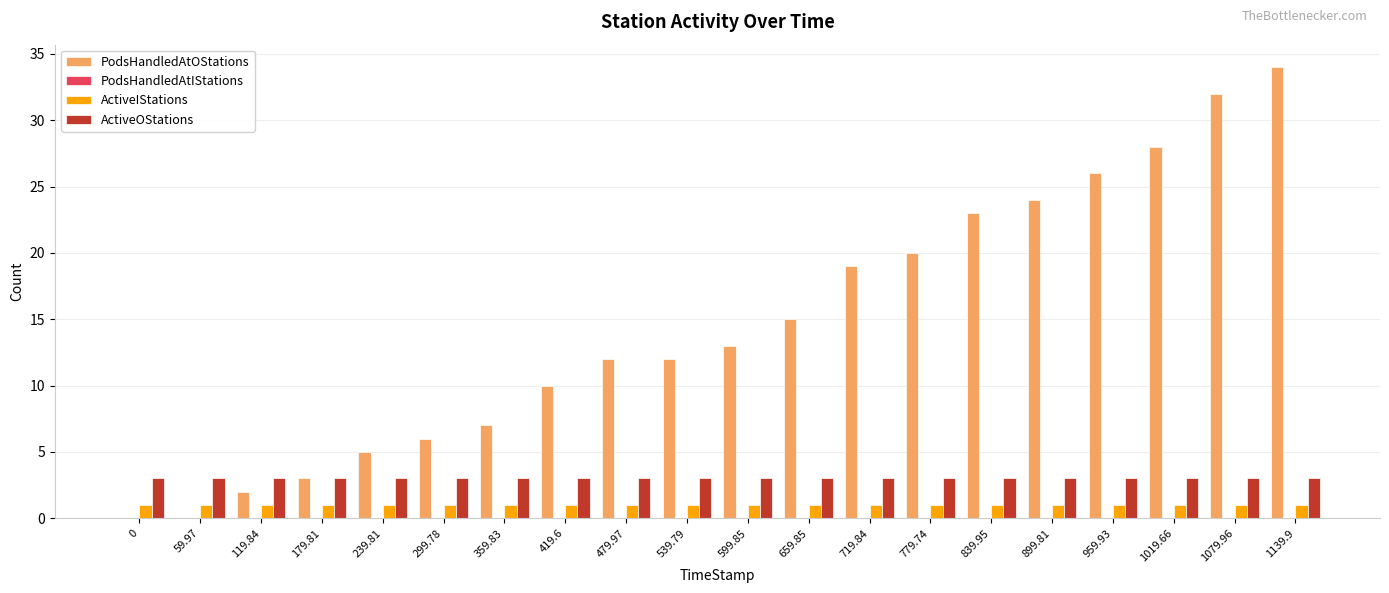

Is it true that ActiveIStations equals 1 at 779.74?

True